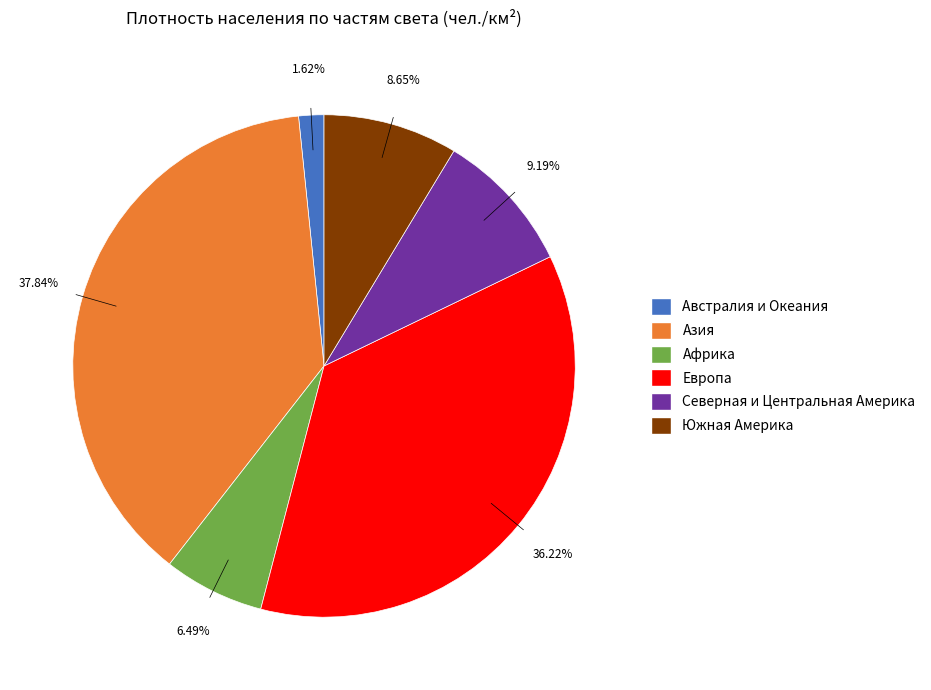

To the nearest percent, what portion does Африка represent?

6%